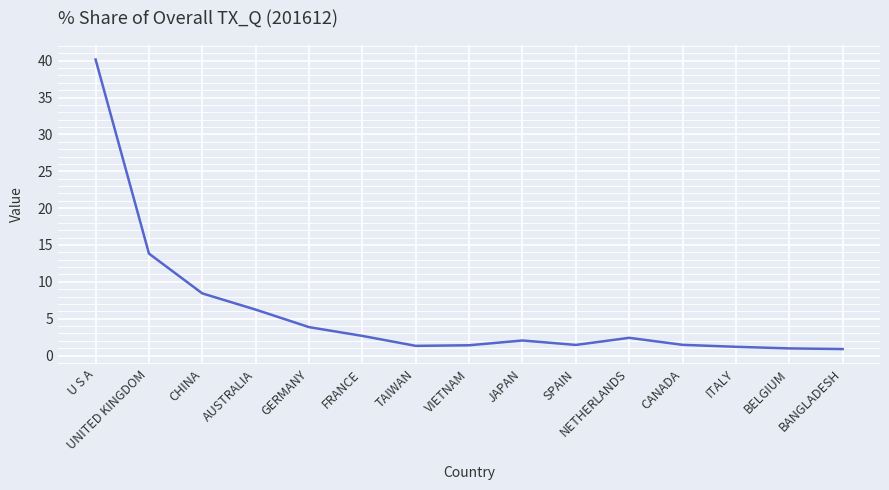

At which label is the value closest to 20?

UNITED KINGDOM